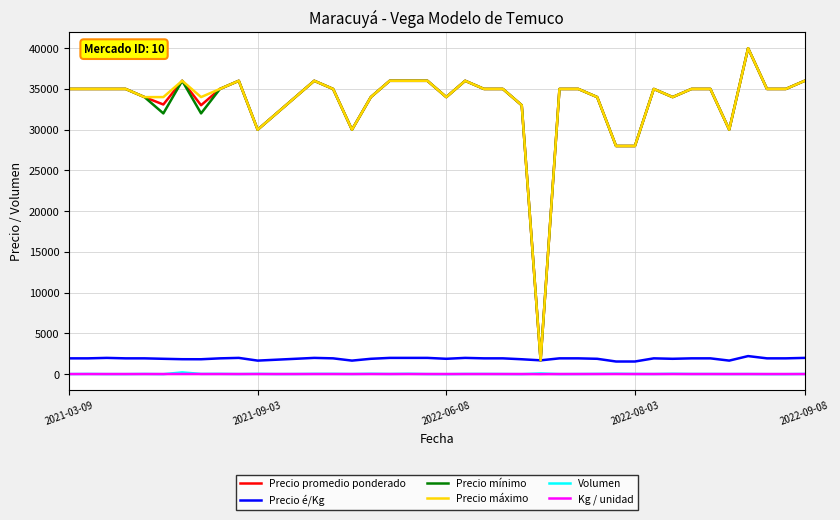

What is the maximum value shown in the chart?

40000